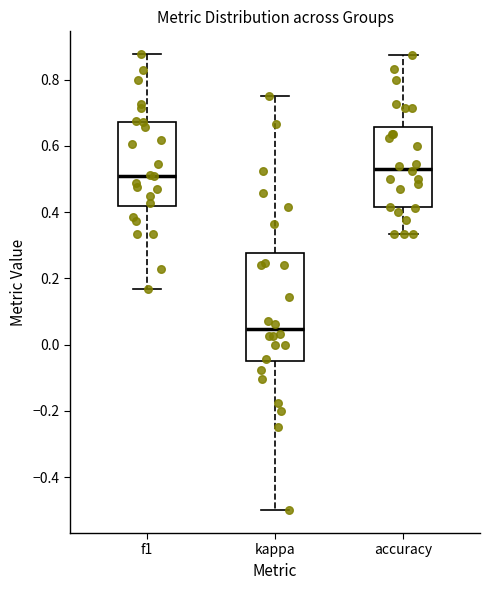

Reading left to right, read every box against the y-axis: the position of its median line, the range the box covers, and the ends of its whiskers. The values are not printed on the chart, so give them approximately, as read against the axis.

f1: median 0.50, box 0.42 to 0.68, whiskers 0.16 to 0.88
kappa: median 0.04, box -0.06 to 0.28, whiskers -0.50 to 0.76
accuracy: median 0.54, box 0.42 to 0.66, whiskers 0.34 to 0.88